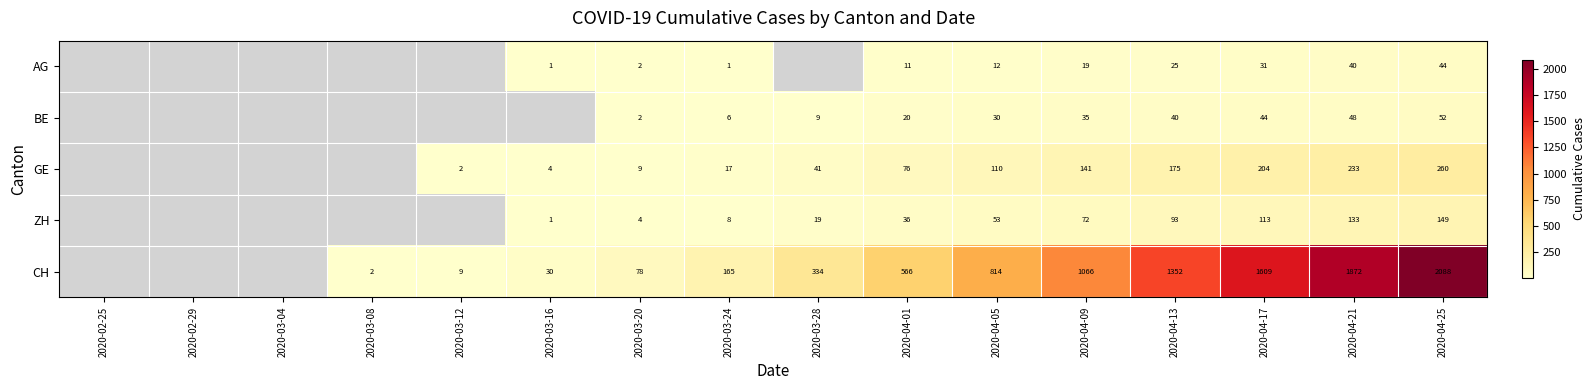

The value of ZH at 2020-04-01 is 22. True or false?

False